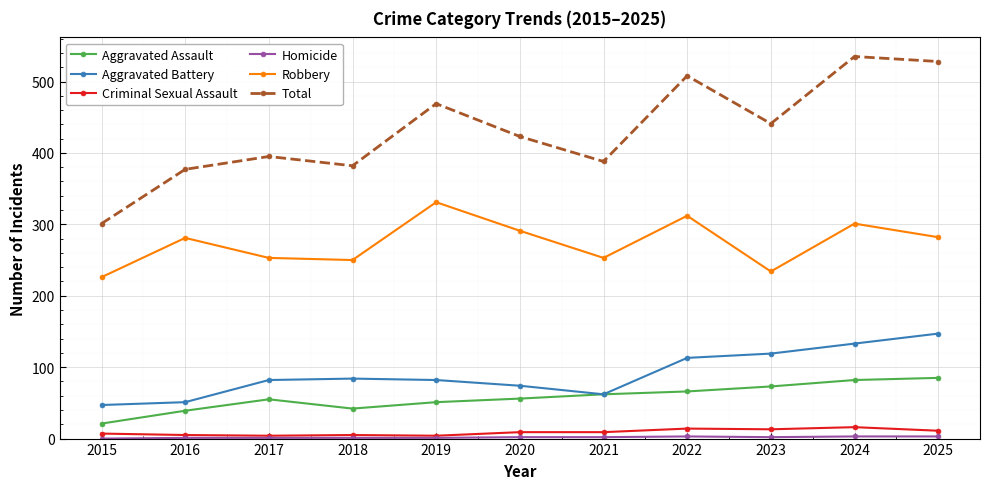

What is the value of the Criminal Sexual Assault point at the 3rd from the left?

4